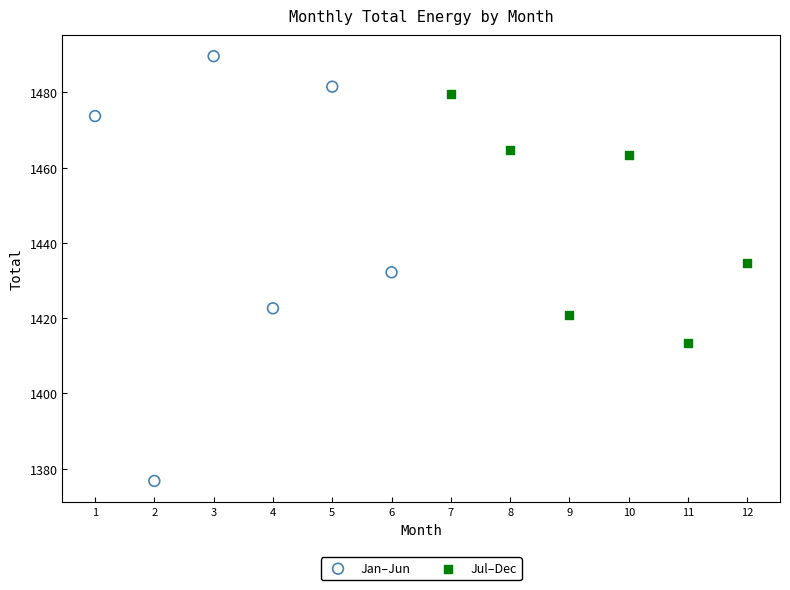

Which series reaches the minimum Y coordinate?

Jan–Jun